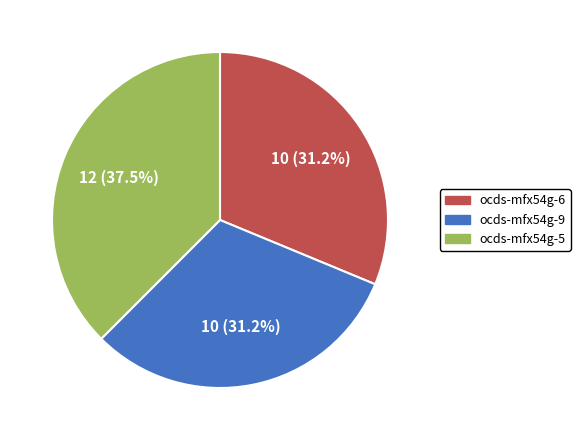

Is there any slice that represents more than half of the pie?

No